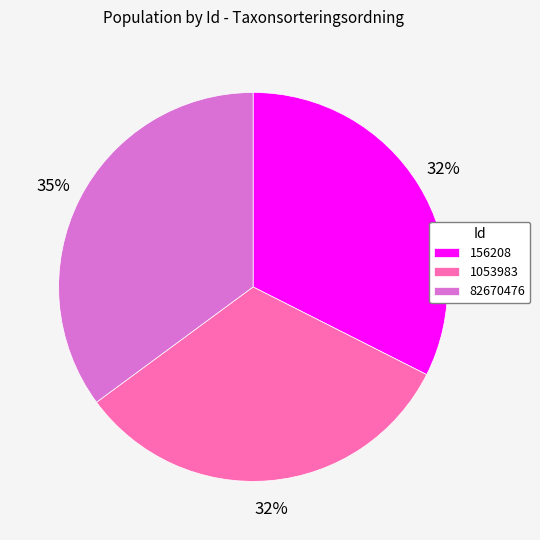

Is 156208 the majority of the pie?

No